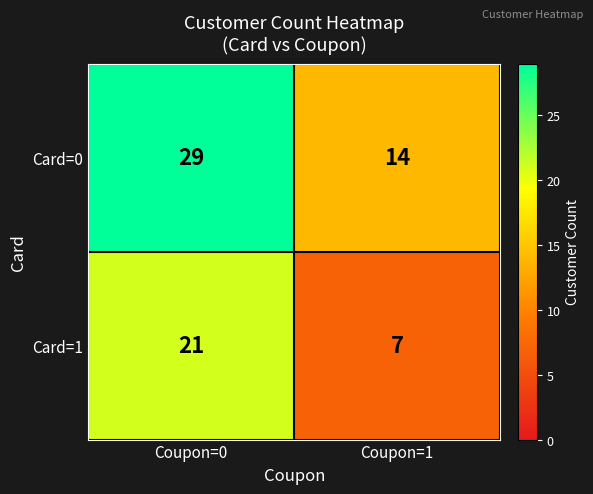

What is the approximate value of Card=1 at Coupon=1, to the nearest 10?

10